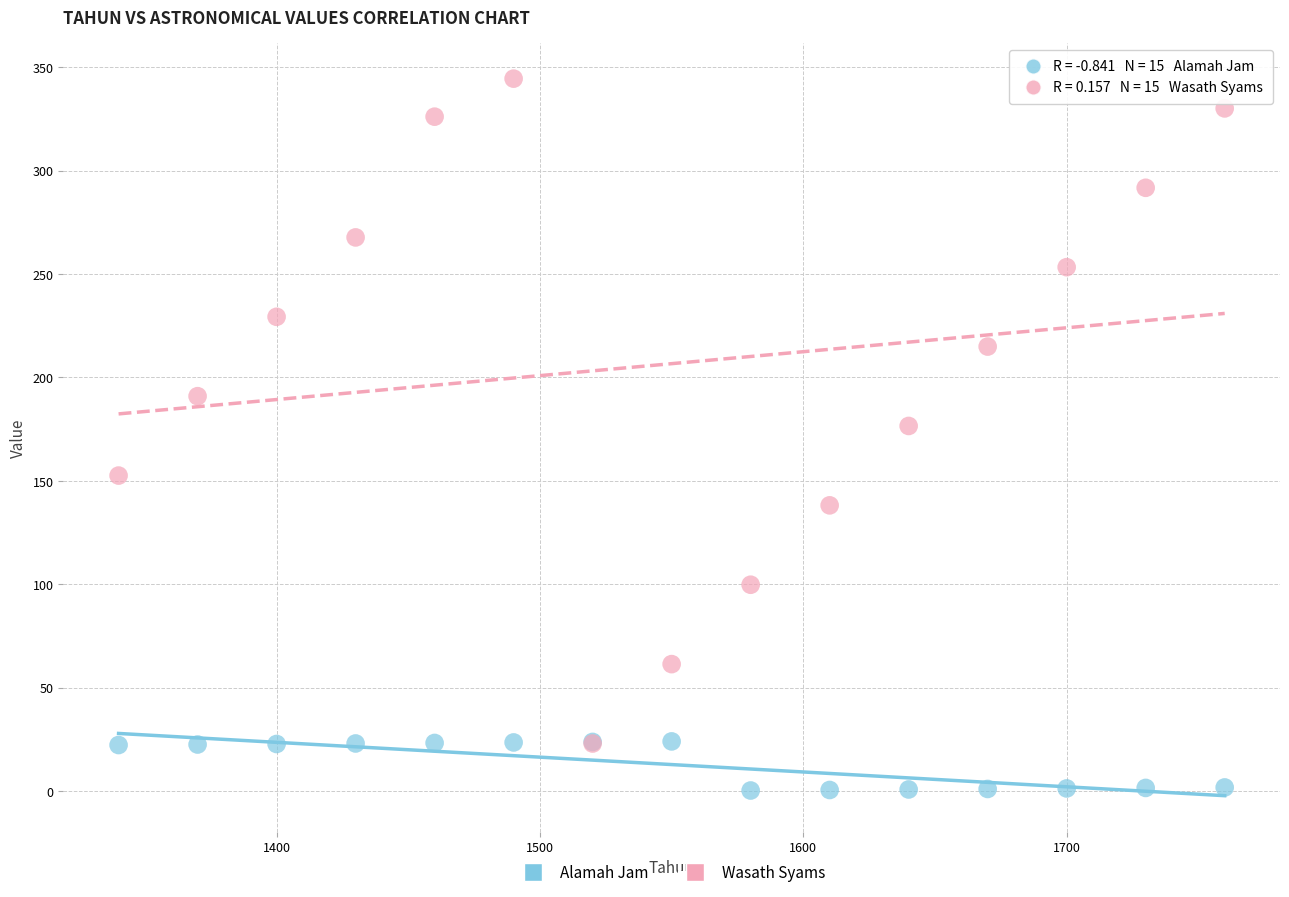

Which series contains the lowest Y value?

Alamah Jam